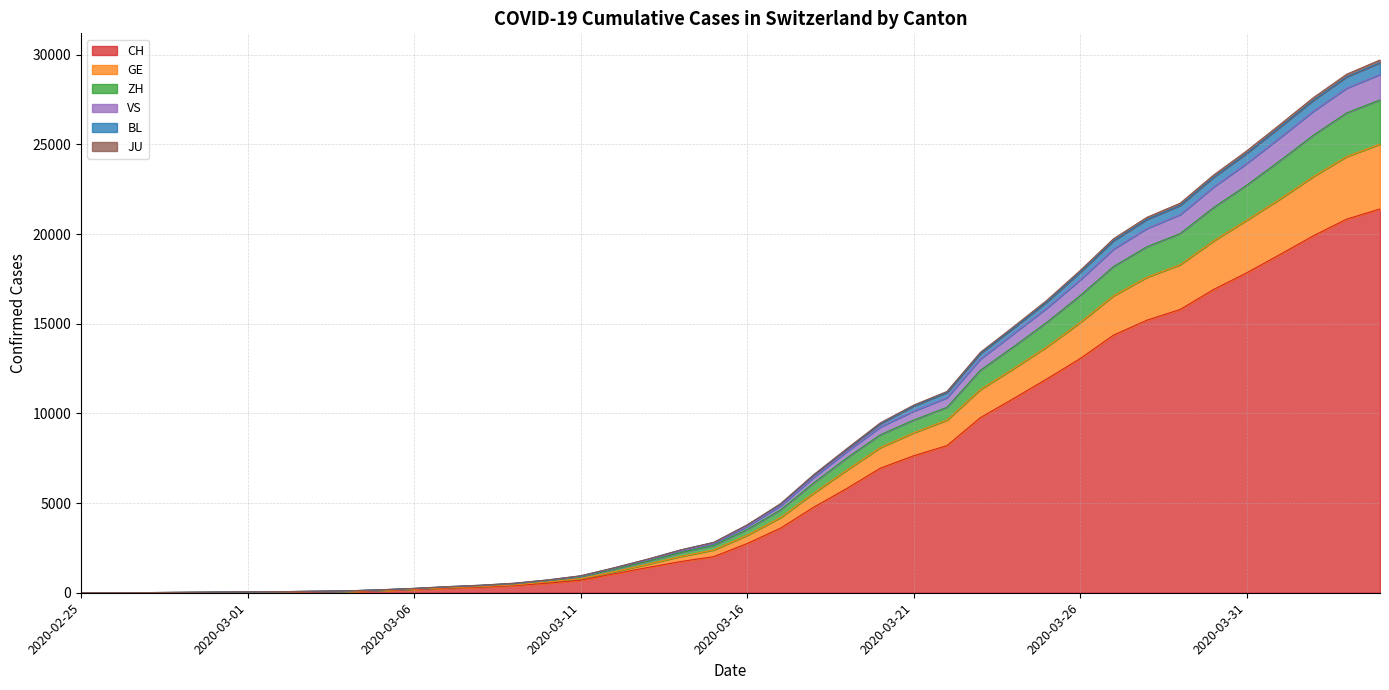

What is the spread (max minus min) of values at 2020-03-05?

50